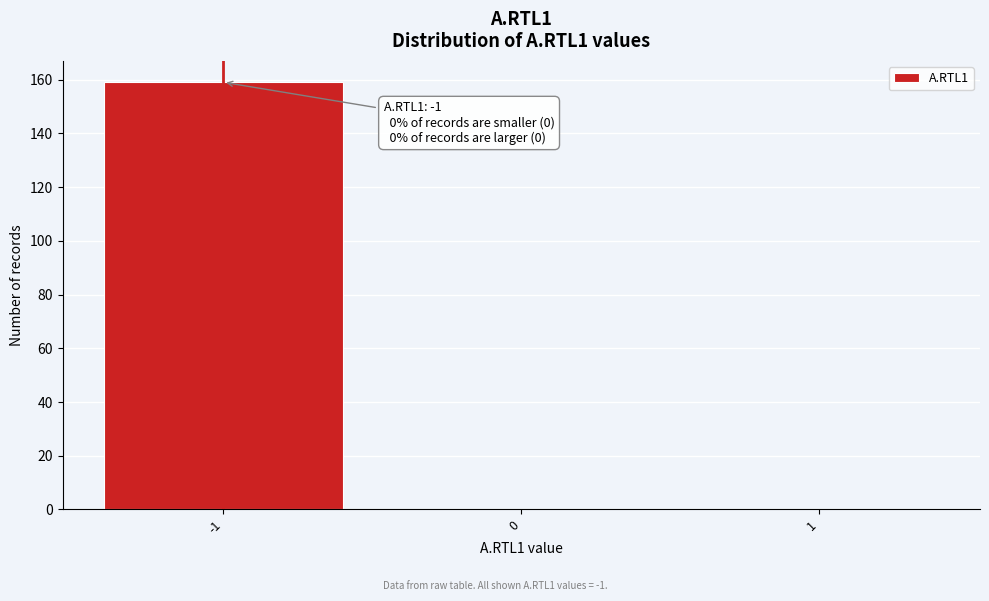

Over which range of the x-axis is the bar tallest?

-1.5 to -0.5